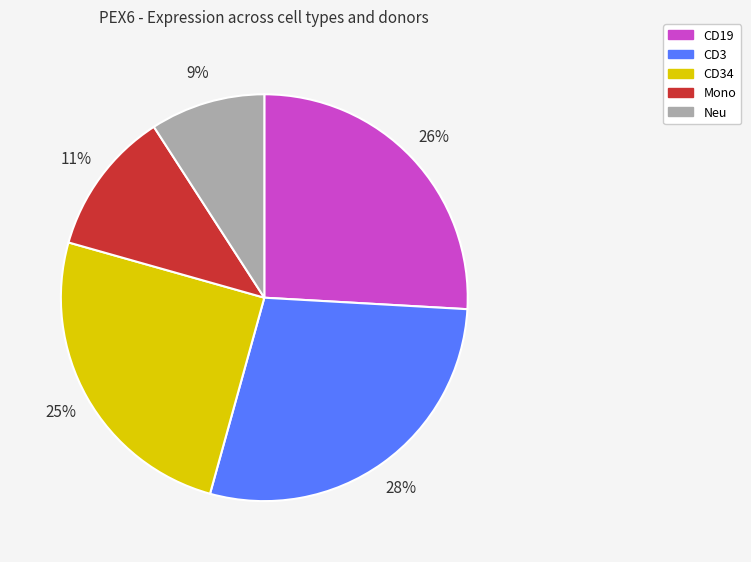

To the nearest percent, what is the difference between the largest and smallest slice percentages?

19%